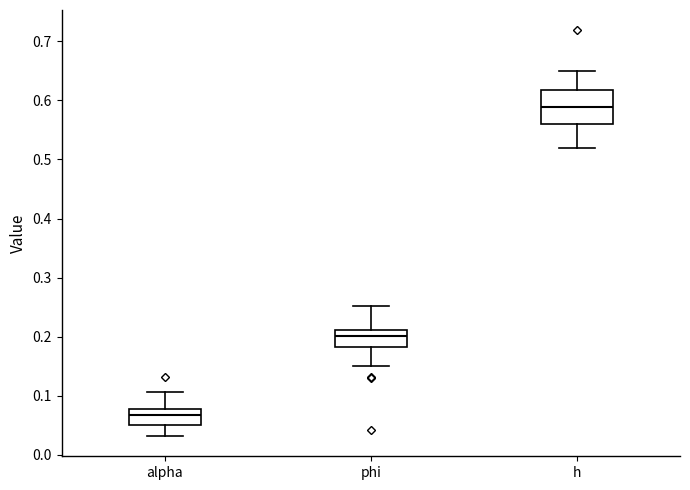

Where does the lower whisker of the box for phi end on the y-axis? The values are not printed on the chart, so give them approximately, as read against the axis.

0.15